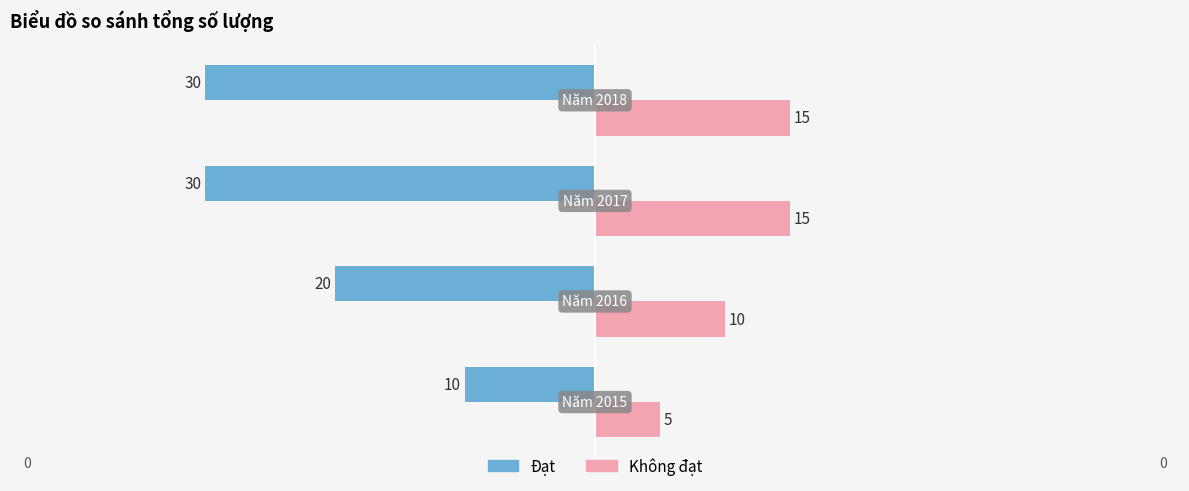

What are all the series names shown in the legend?

Đạt, Không đạt